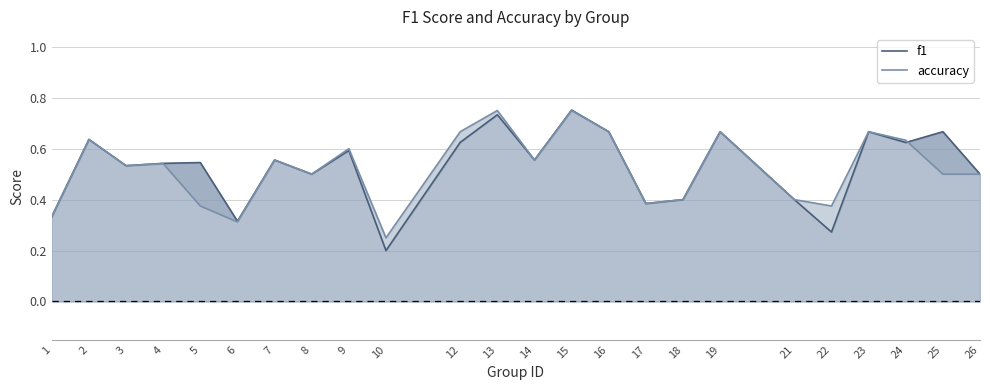

Is the value of accuracy at 22 greater than the value of f1 at 24?

No